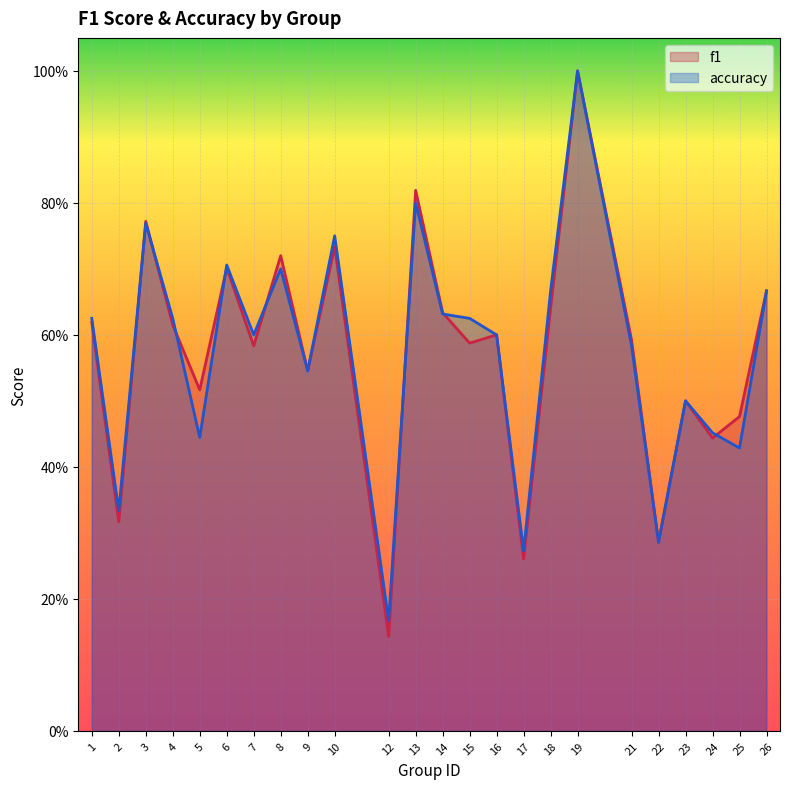

What is the smallest value displayed?

0.1